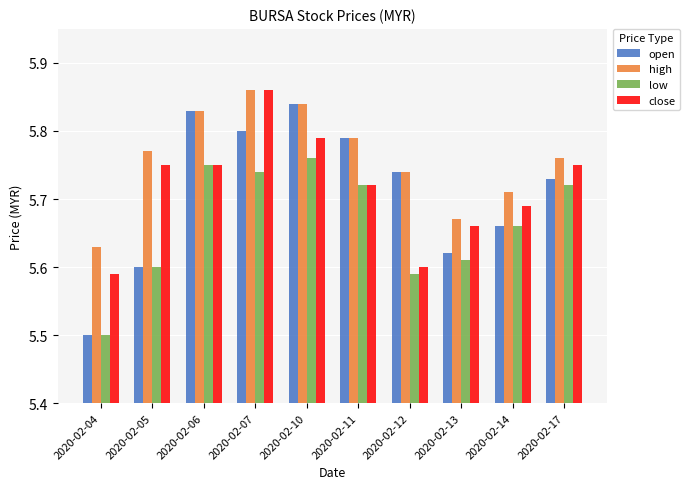

At 2020-02-17, list the series in order from largest to smallest.

high, close, open, low